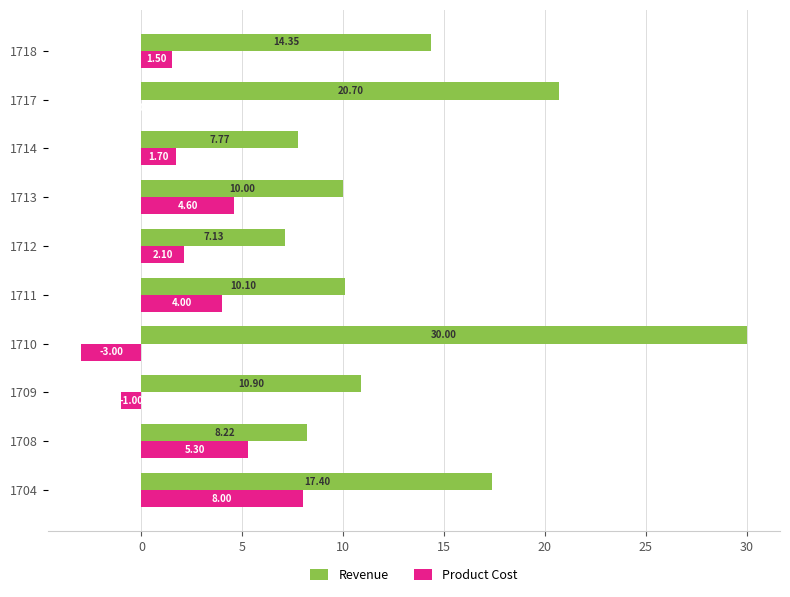

What is the sum of the Revenue values at 1710 and 1709?

40.9